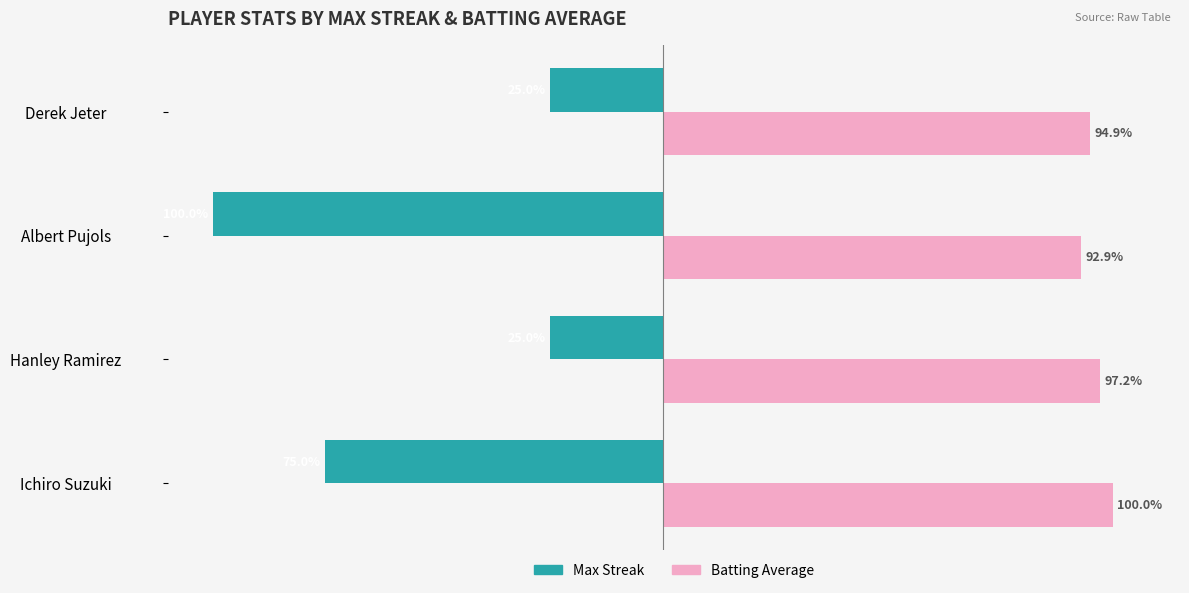

Rank the series at Hanley Ramirez from lowest to highest value.

Max Streak, Batting Average